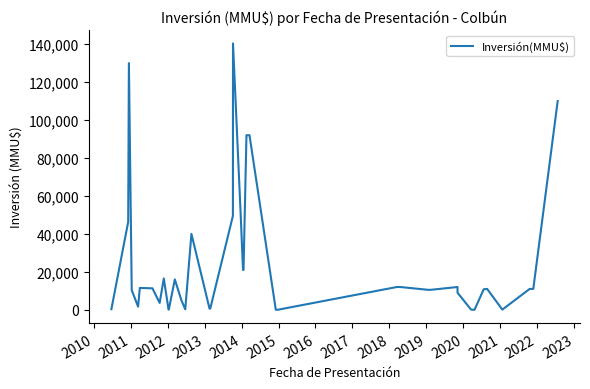

At which category does the data reach its first local peak?

2011